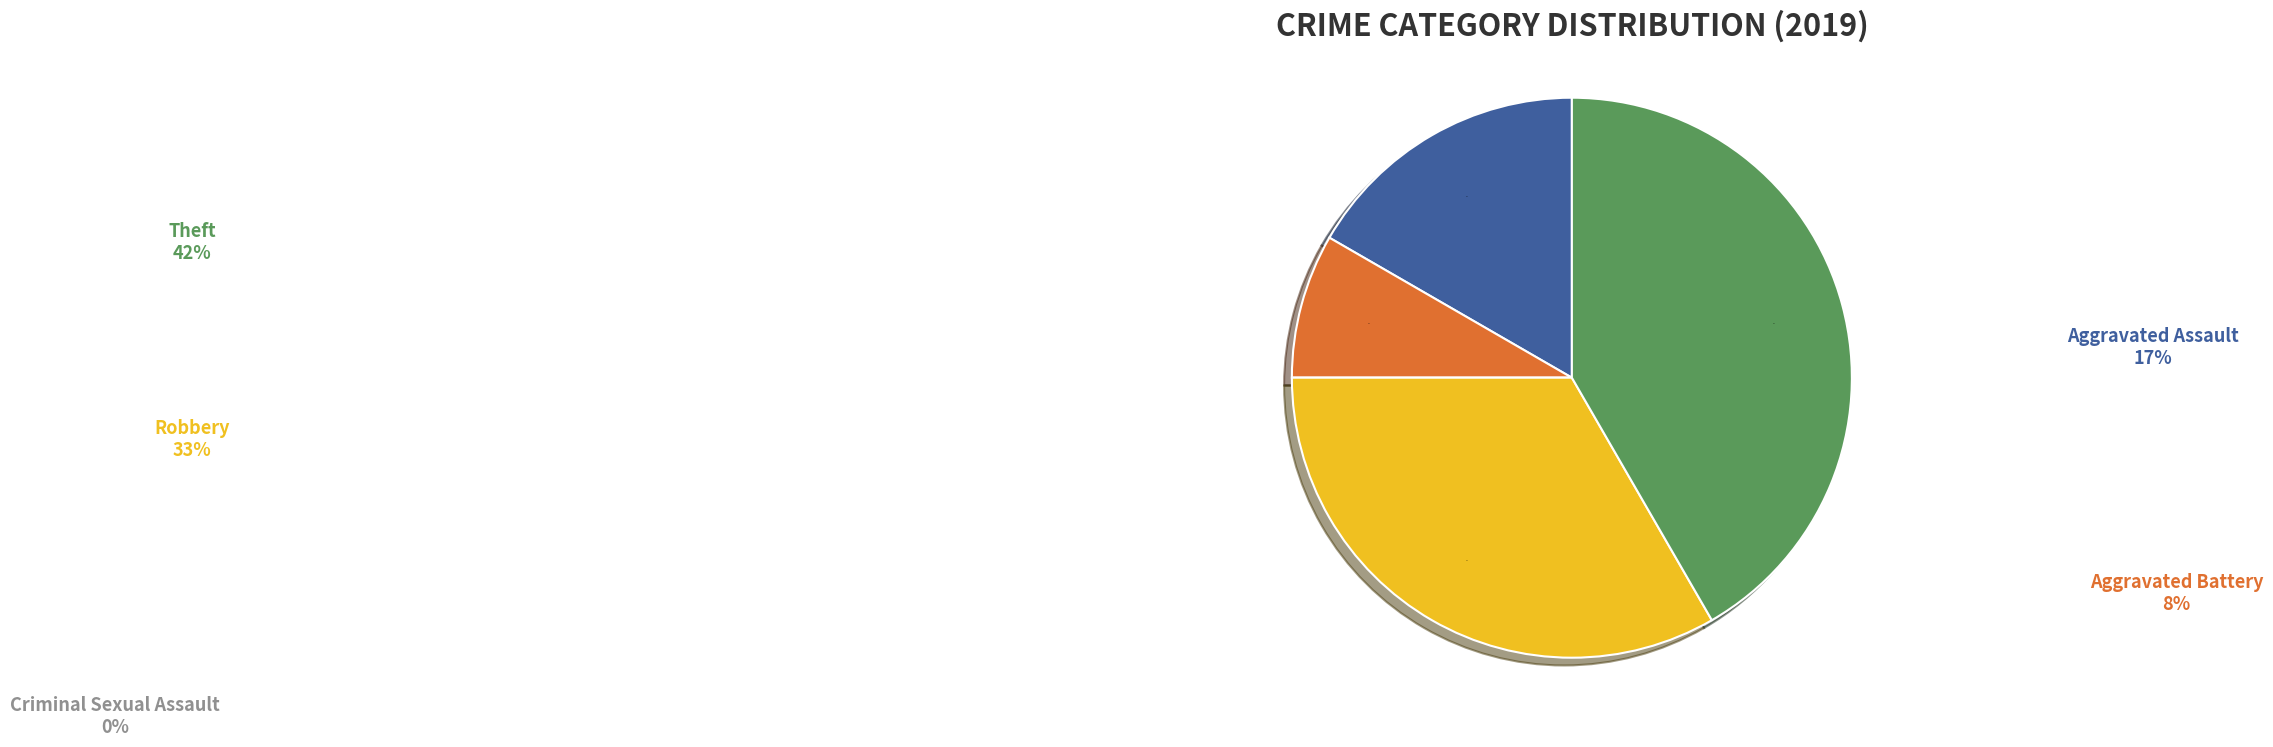

Does any single category account for the majority?

No